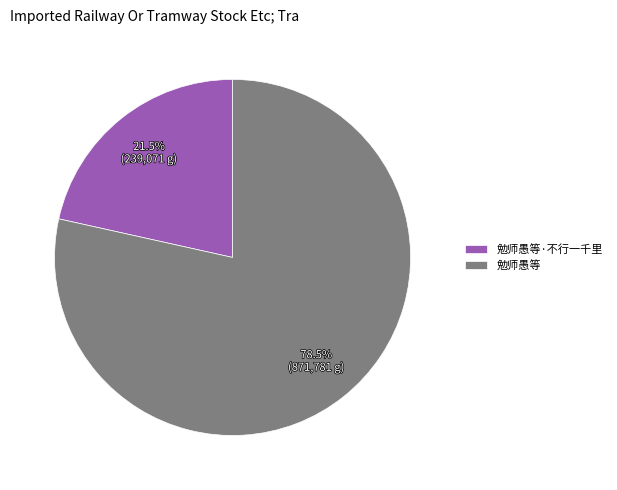

To the nearest percent, what is the difference between the largest and smallest slice percentages?

57%